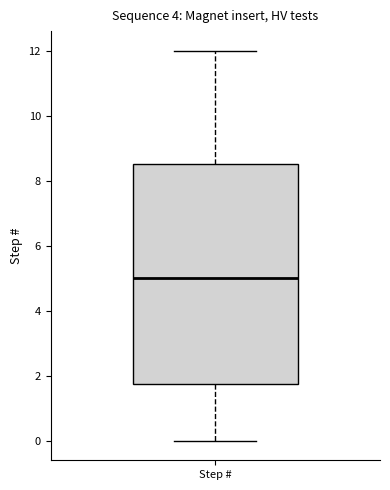

Read this box plot against the y-axis: the position of the median line, the range covered by the box, and the ends of both whiskers. The values are not printed on the chart, so give them approximately, as read against the axis.

median 5.0, box 1.8 to 8.6, whiskers 0.0 to 12.0